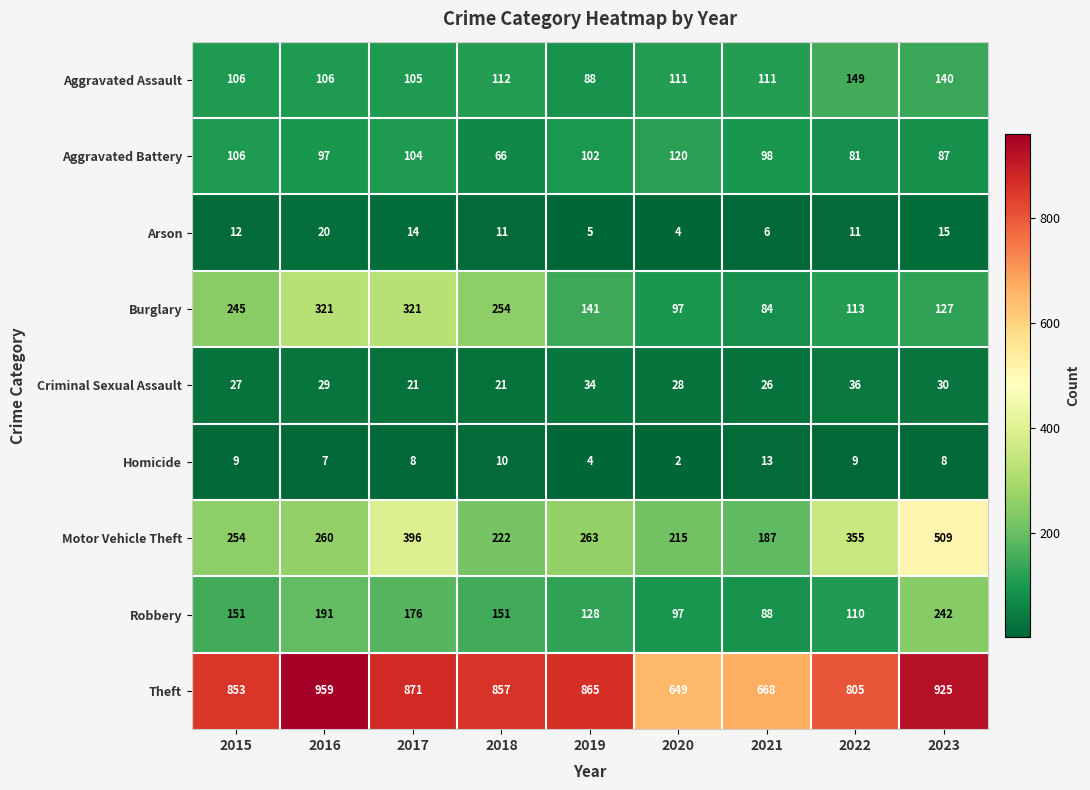

What is the total value across all series at 2023?

2083